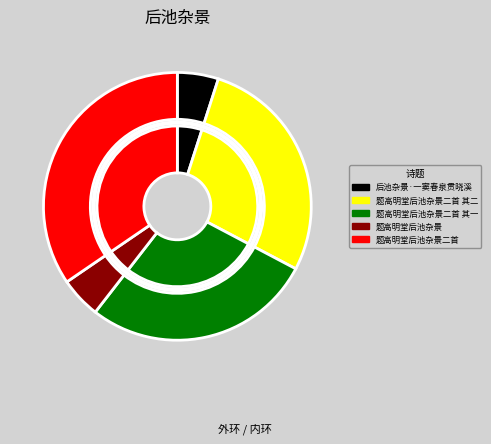

To the nearest percent, what is the difference between the largest and smallest slice percentages?

30%